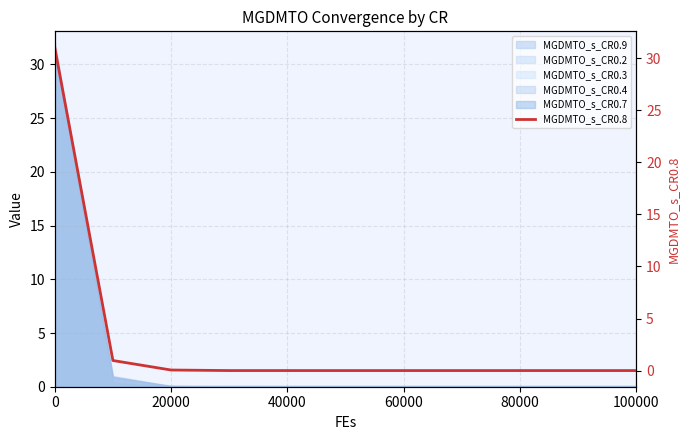

Does the chart display data point markers on the line(s)?

No